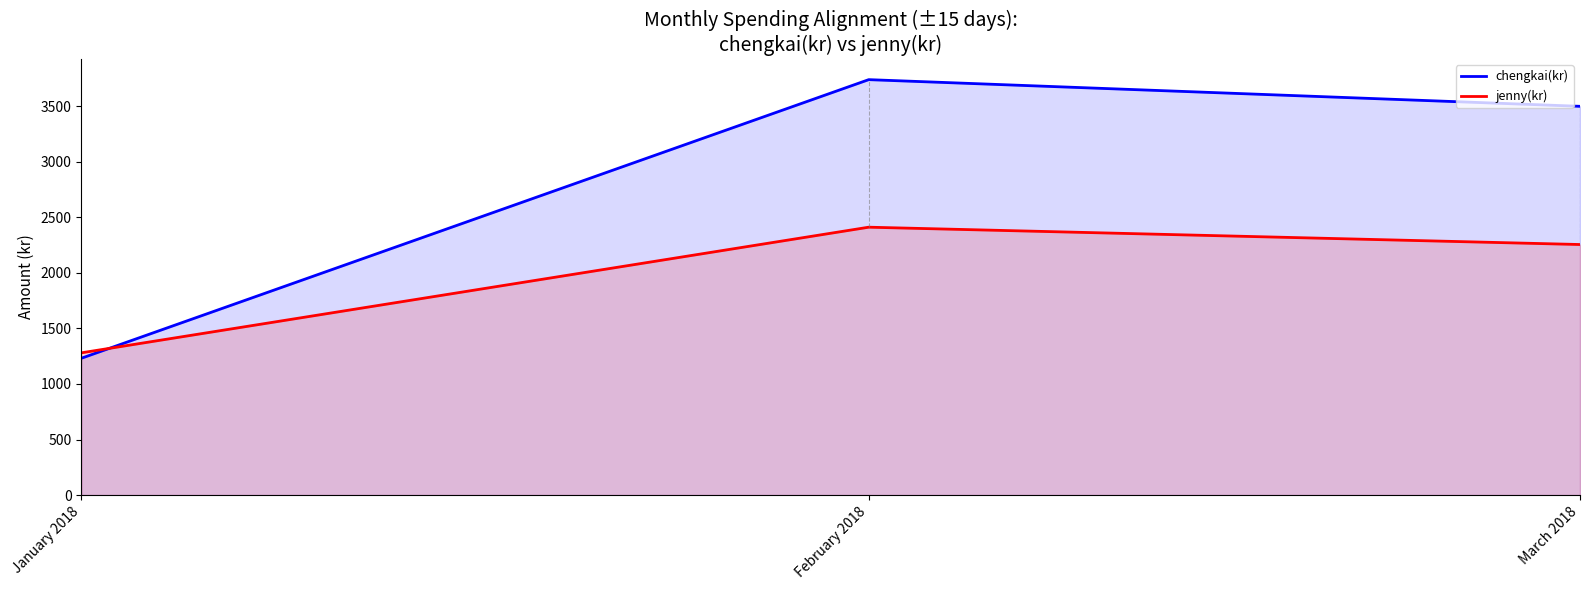

Does the chart have visible grid lines?

No